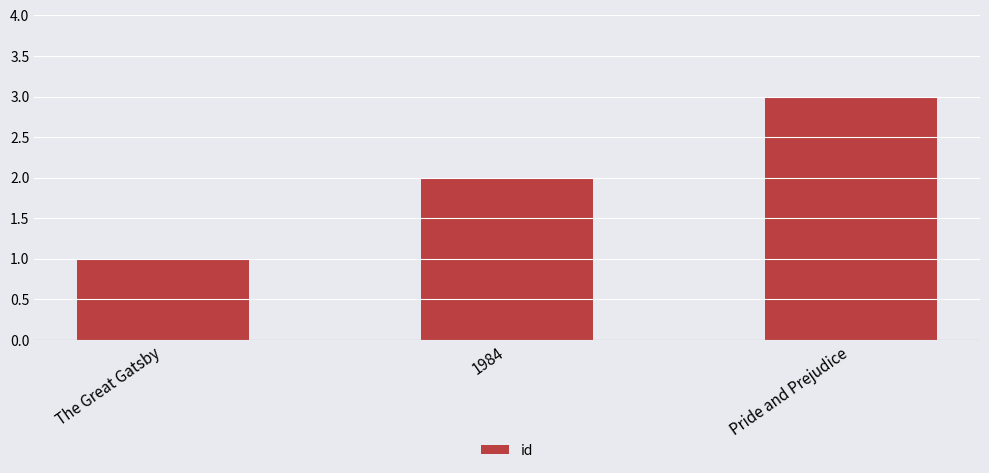

Rank the categories by value from highest to lowest.

Pride and Prejudice, 1984, The Great Gatsby